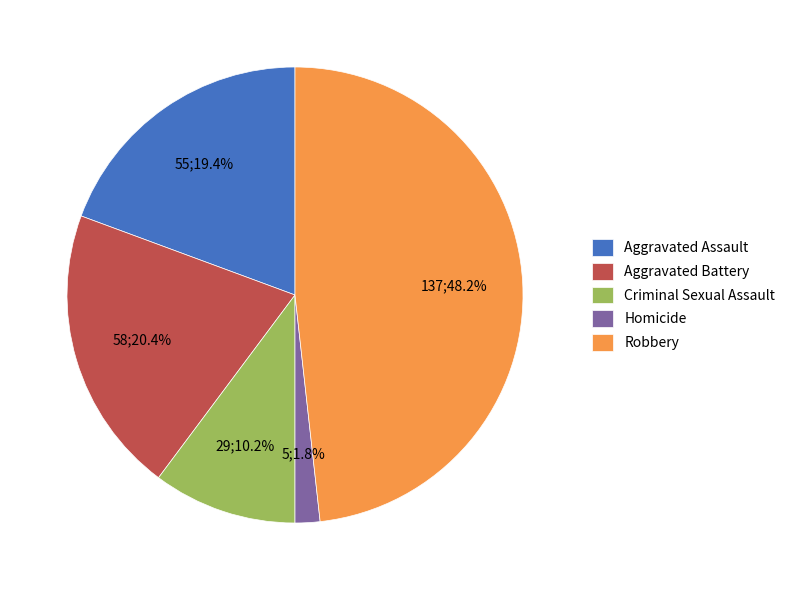

What is the ratio of the value at Robbery to the value at Aggravated Assault?

2.5